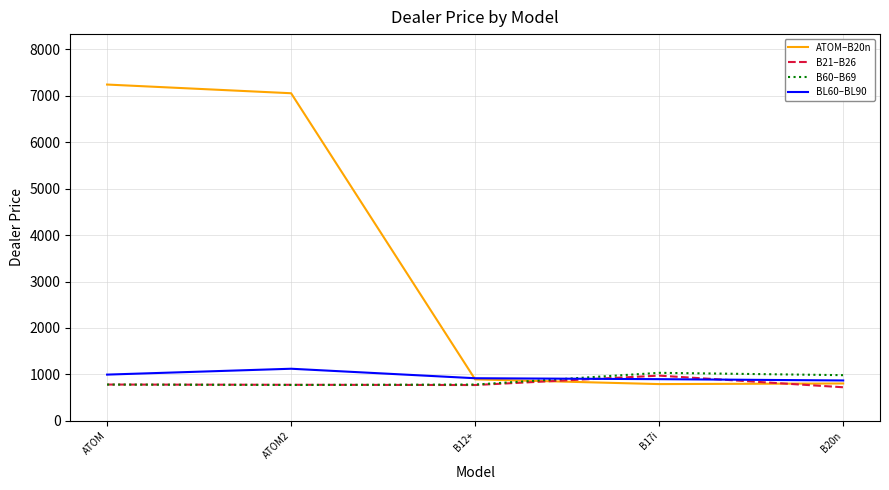

What is the minimum value shown in the chart?

721.8